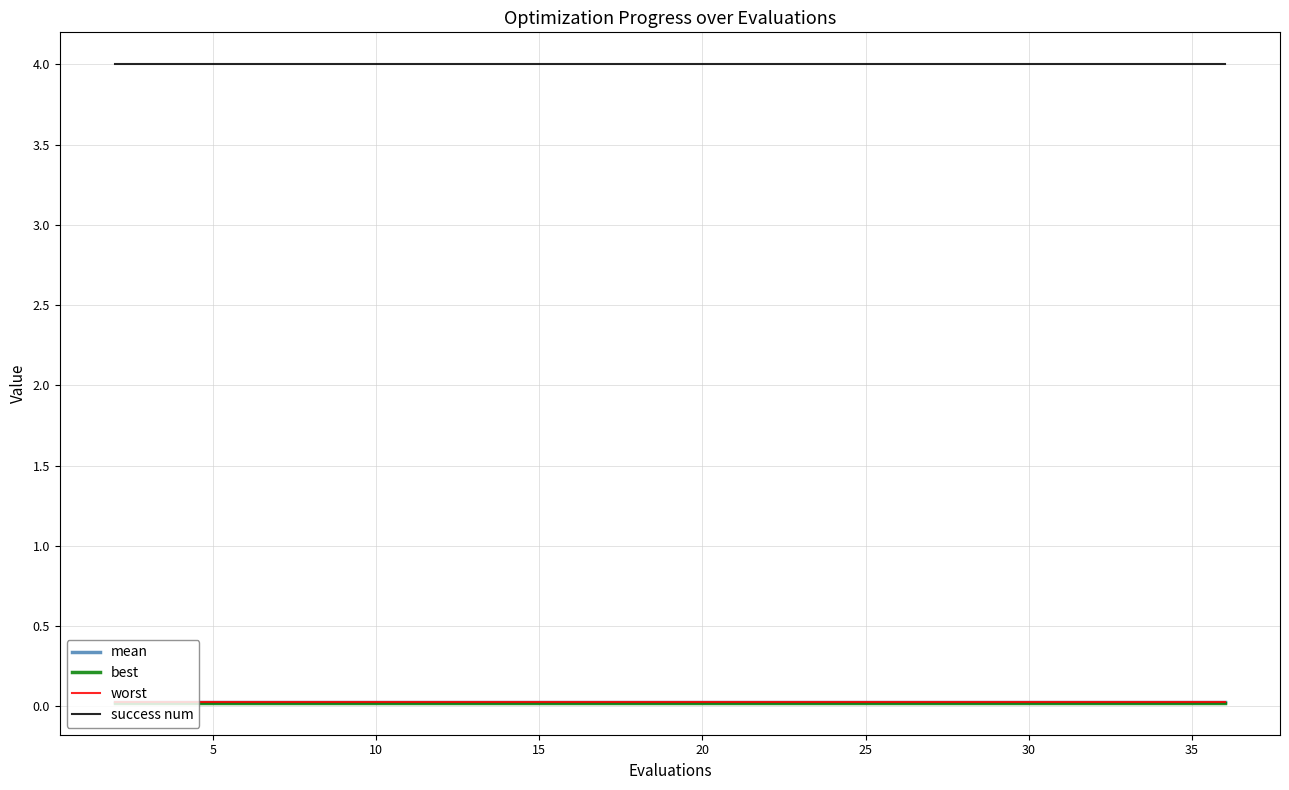

Does the chart have visible grid lines?

Yes